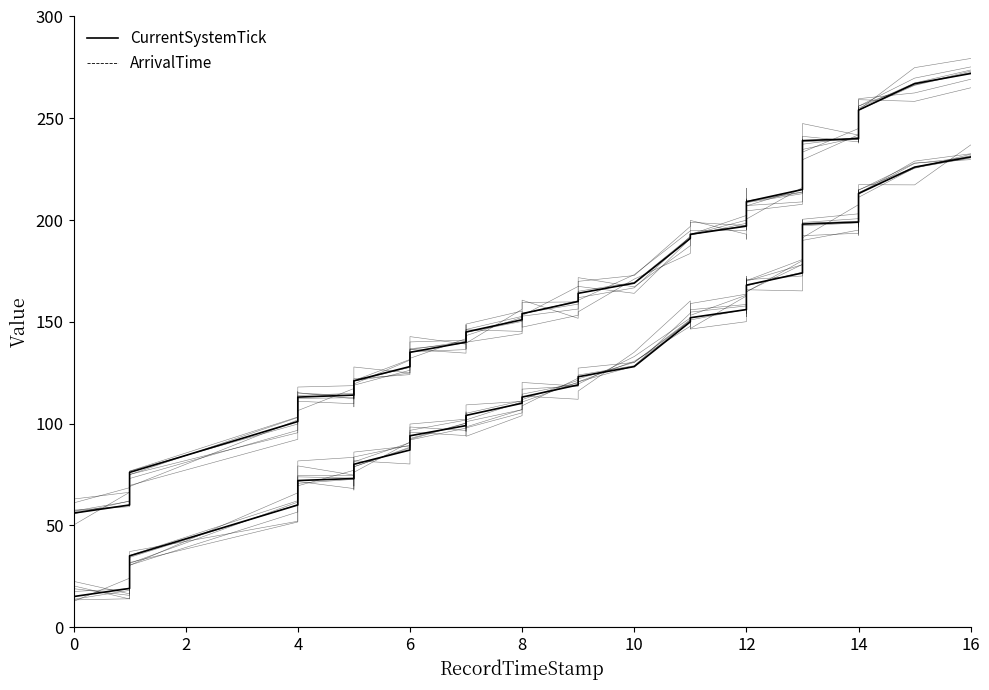

What is the difference between the maximum and minimum values in the CurrentSystemTick series?

216